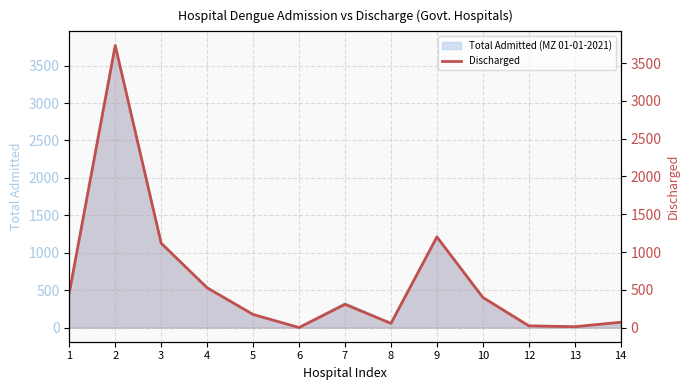

What is the sum of the values at 13 and 1?

472